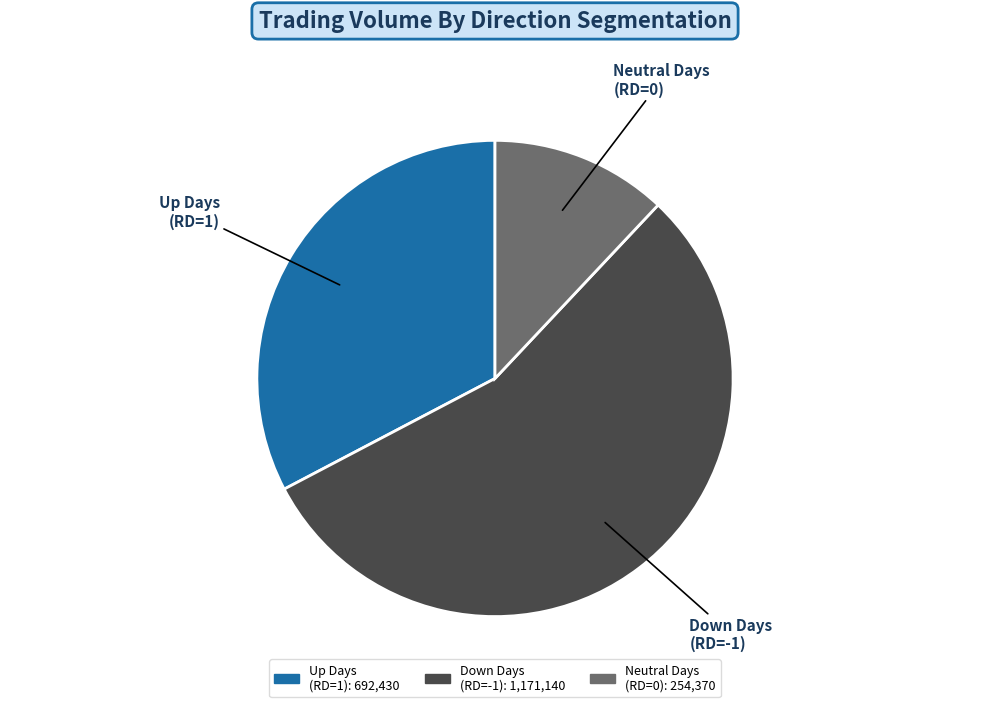

Does any single category account for the majority?

Yes